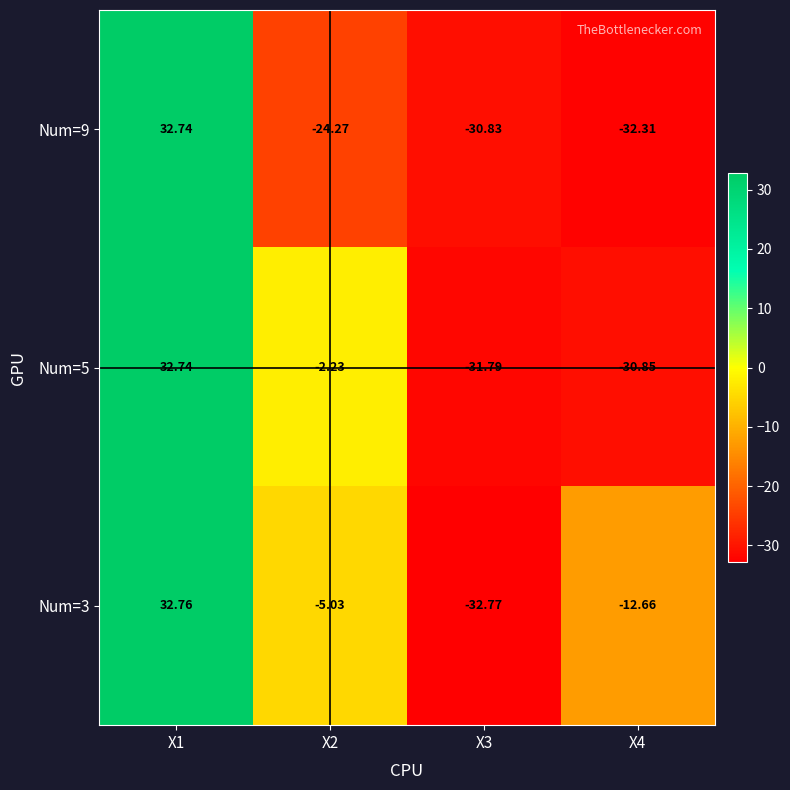

Is the value of Num=3 at X4 greater than the value of Num=9 at X3?

Yes